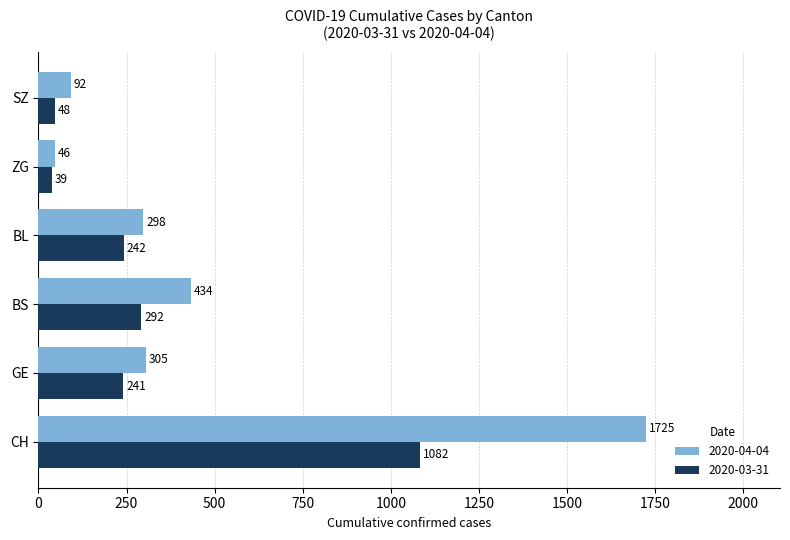

At which category is the sum across all series the highest?

CH